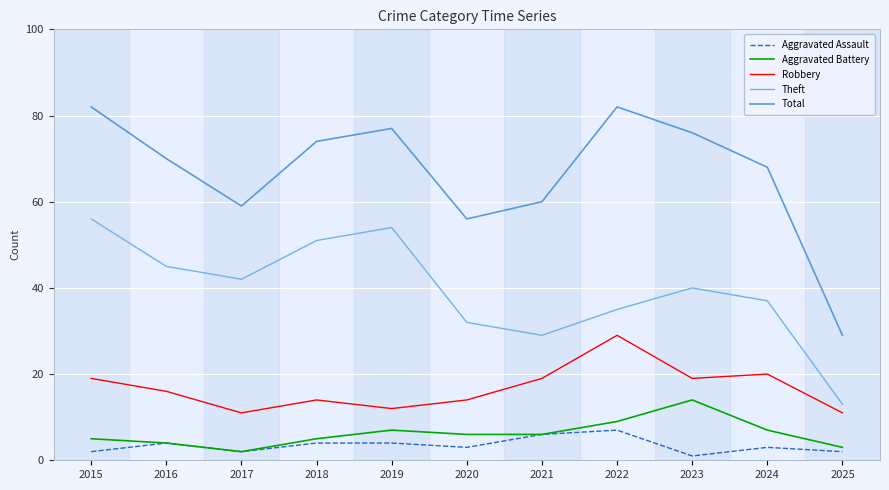

True or false: Total and Aggravated Battery cross at least once.

False